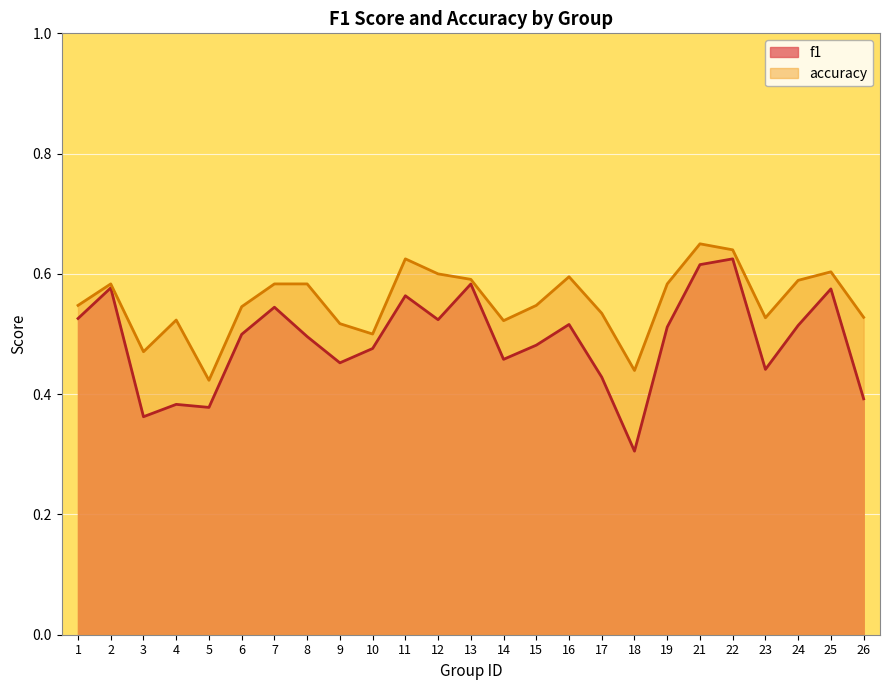

What is the highest value of the accuracy series?

0.7